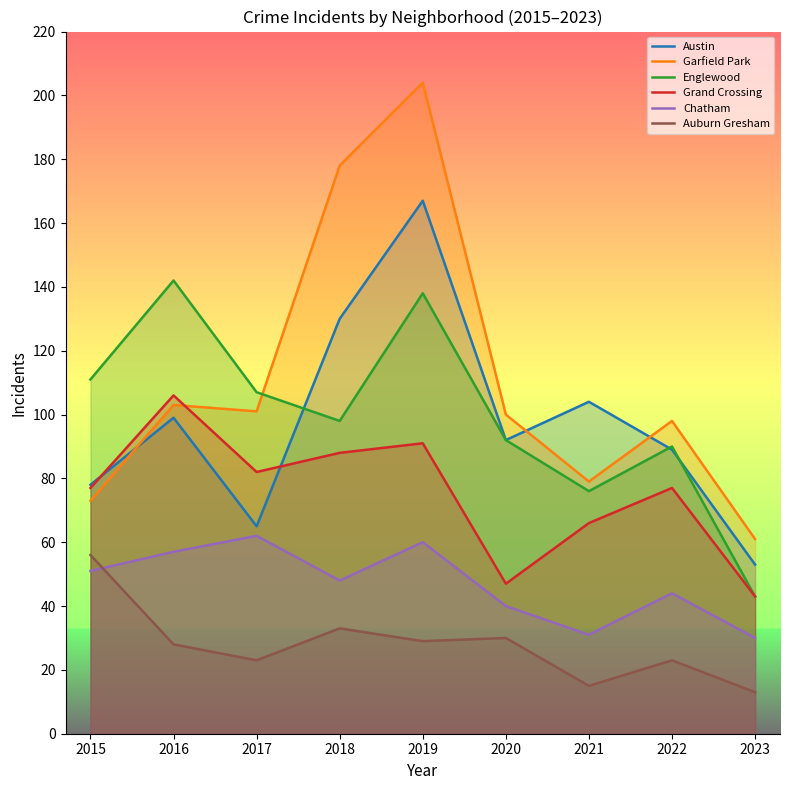

True or false: Garfield Park and Auburn Gresham intersect in this chart.

False